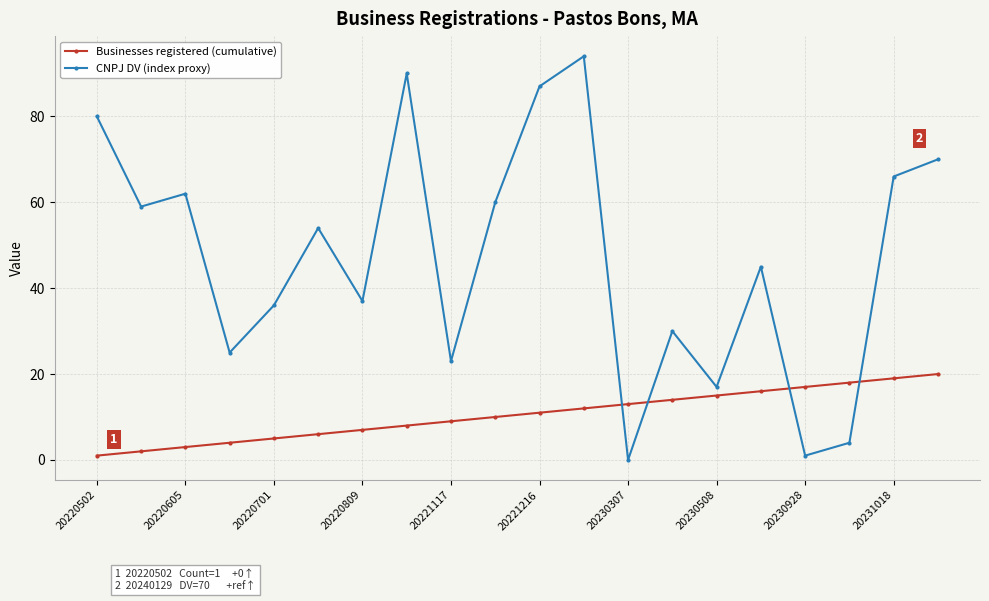

What is the maximum value shown in the chart?

94